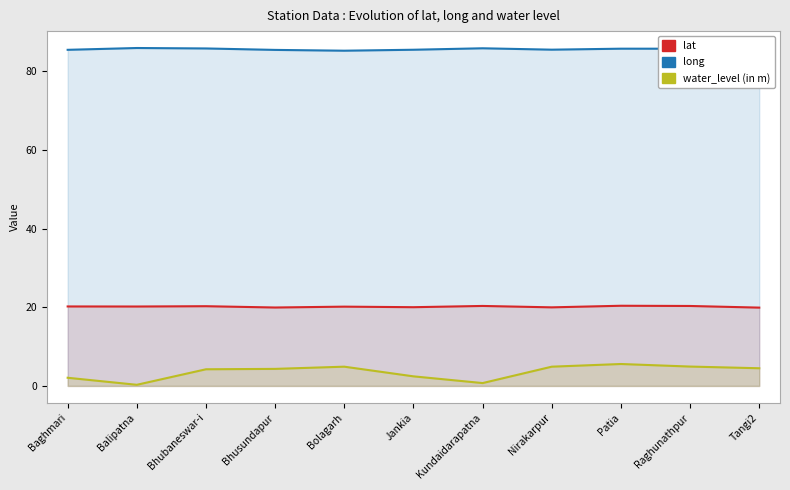

At Balipatna, list the series in order from smallest to largest.

water_level (in m), lat, long